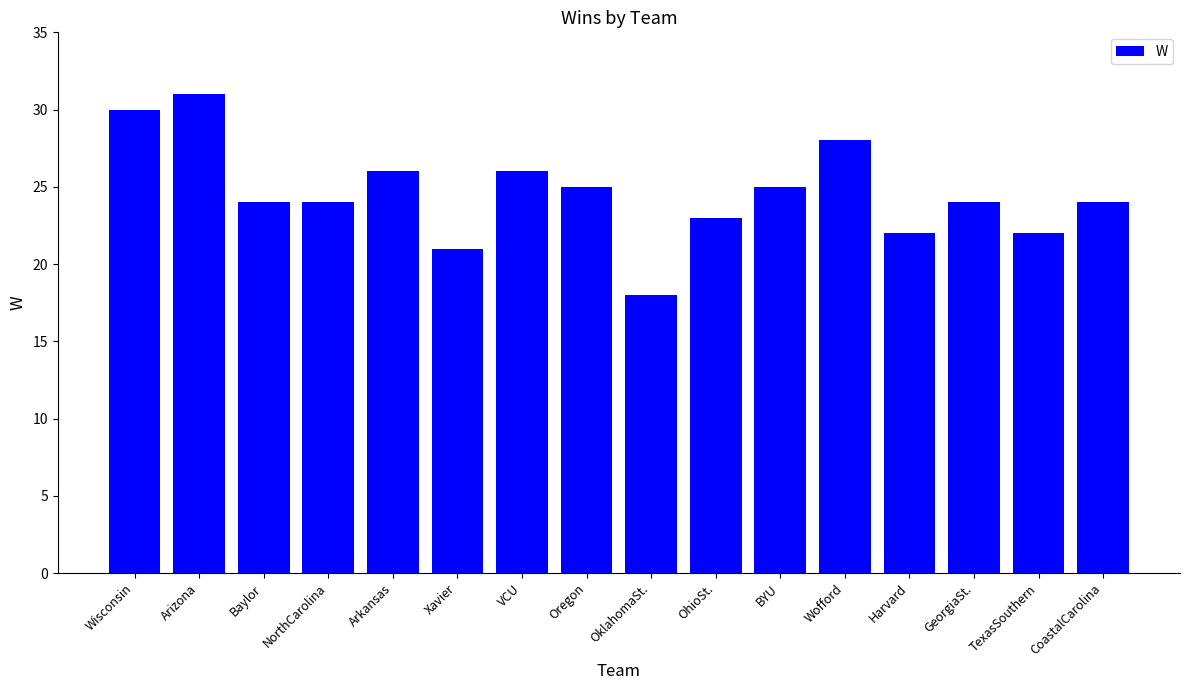

At which label does the data first exceed 24?

Wisconsin